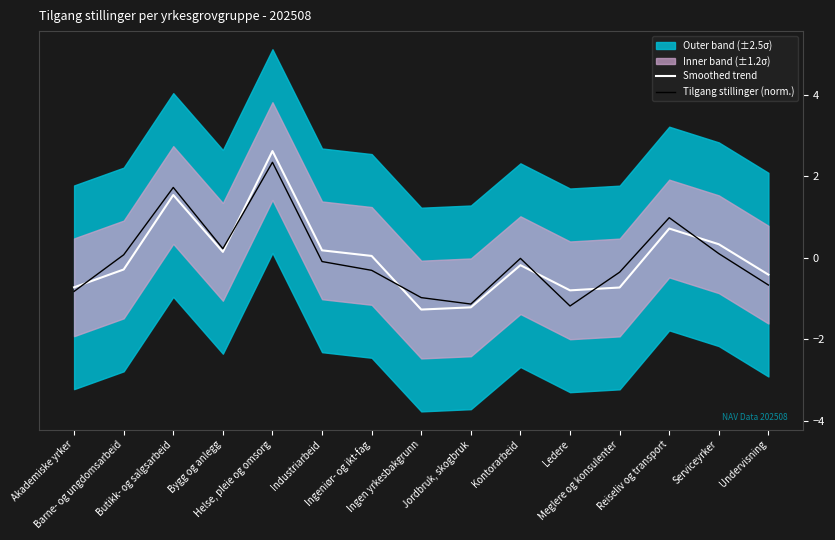

What is the label of the 12th point from the left?

Meglere og konsulenter